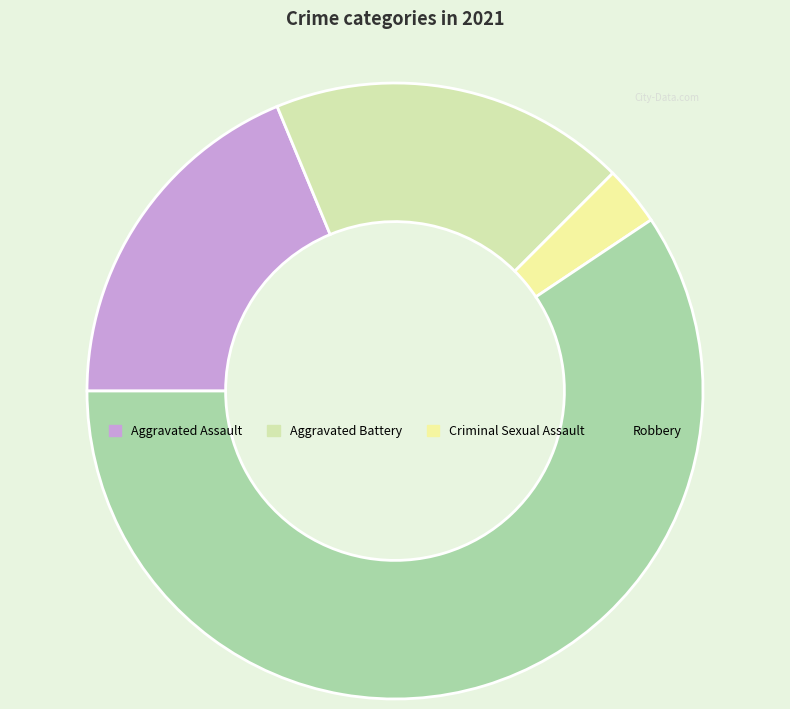

How many slices are in this pie chart?

4